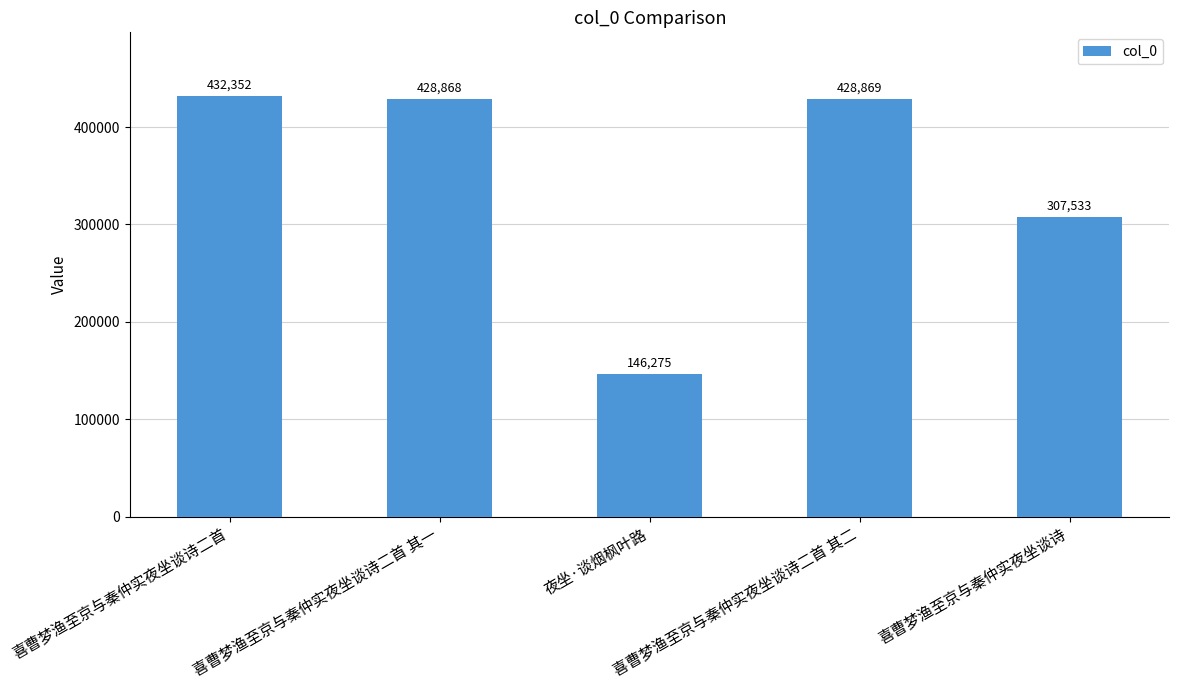

Where is the data nearest to the value 289313?

喜曹梦渔至京与秦仲实夜坐谈诗